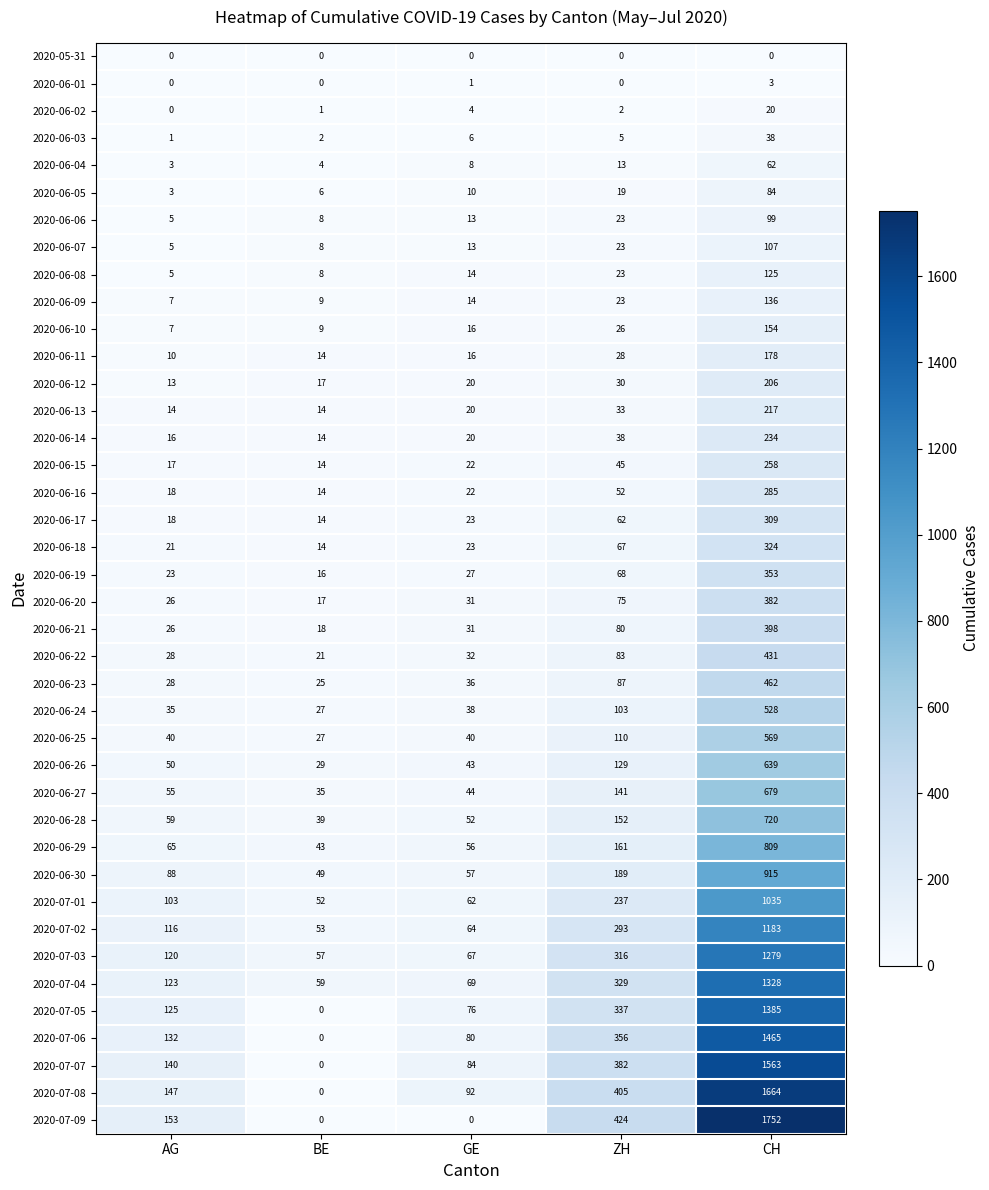

Which series has the widest spread of values?

2020-07-09